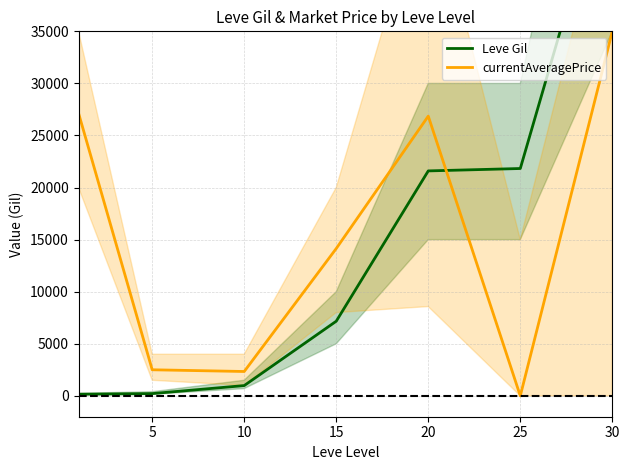

What is the value of the Leve Gil point at the 4th from the left?

7170